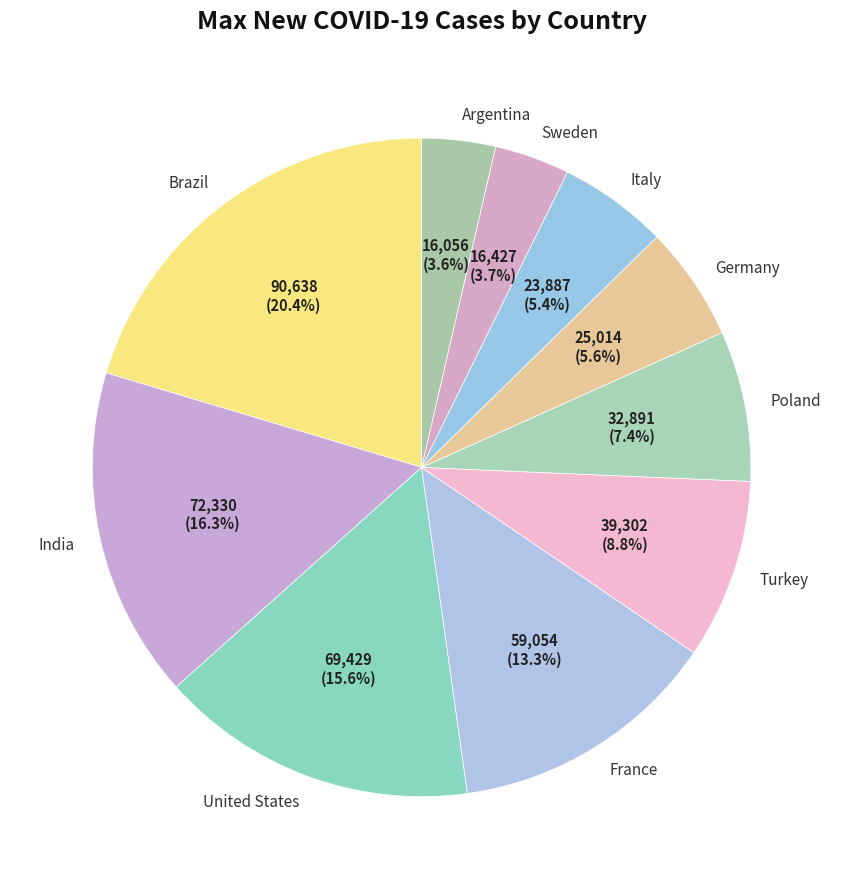

Approximately how many times larger is the value at India compared to Argentina?

4.5